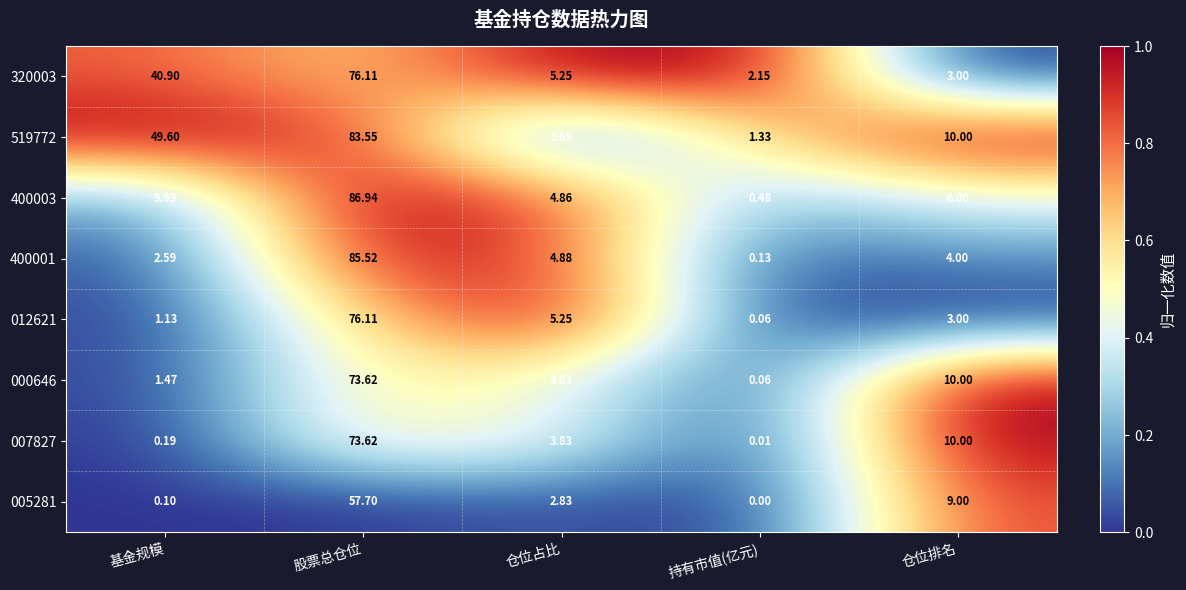

Which category has the lowest value in the 400001 series?

持有市值(亿元)